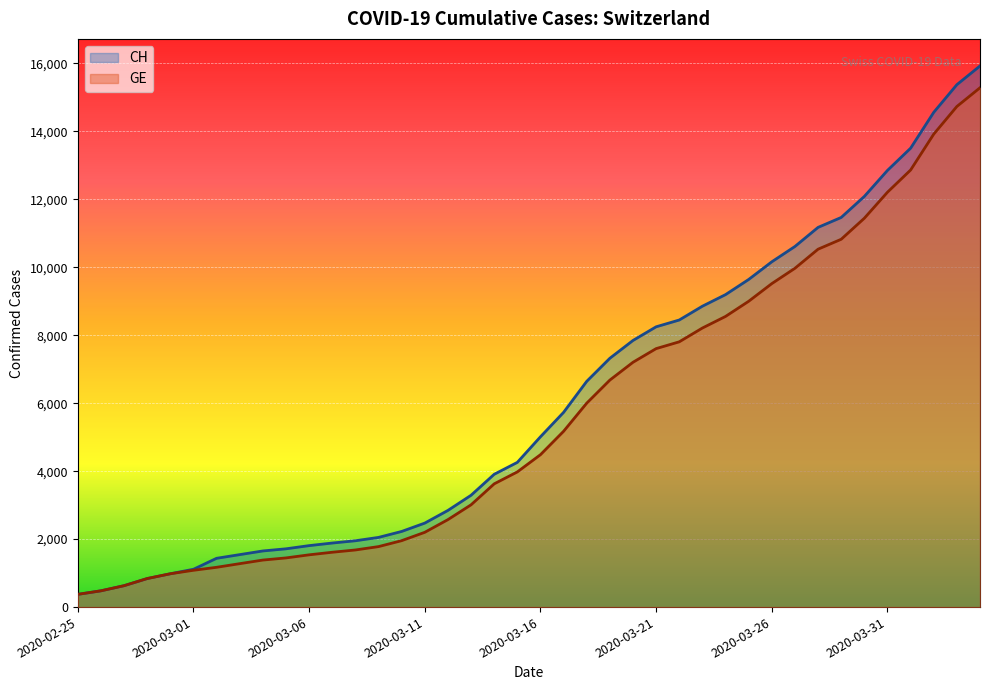

Count the number of categories in the chart.

40